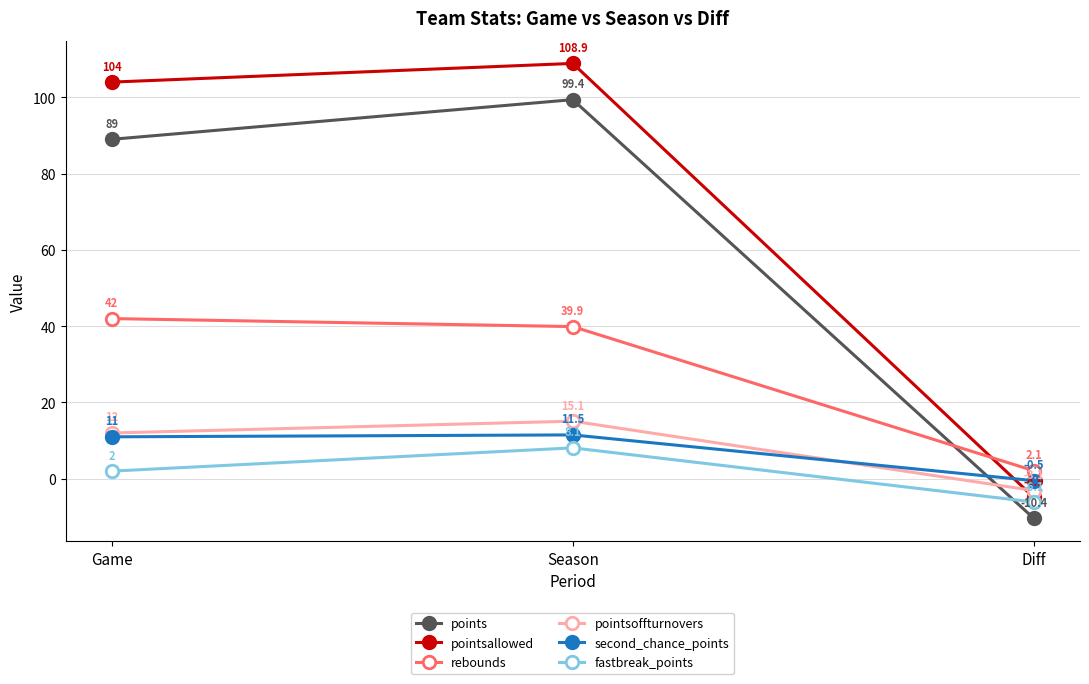

Reading left to right, list all the values displayed in this chart.

points: 89.0	99.4	-10.4
pointsallowed: 104.0	108.9	-4.9
rebounds: 42.0	39.9	2.1
pointsoffturnovers: 12.0	15.1	-3.1
second_chance_points: 11.0	11.5	-0.5
fastbreak_points: 2.0	8.1	-6.1